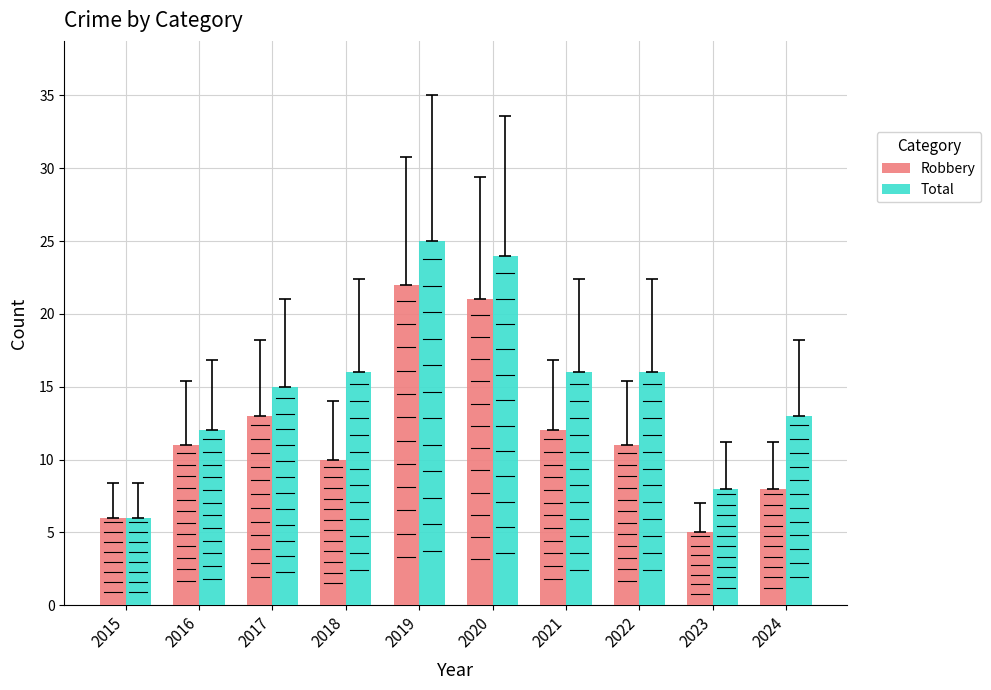

Reading left to right, extract all data points from this chart.

Robbery: 2015=6	2016=11	2017=13	2018=10	2019=22	2020=21	2021=12	2022=11	2023=5	2024=8
Total: 2015=6	2016=12	2017=15	2018=16	2019=25	2020=24	2021=16	2022=16	2023=8	2024=13